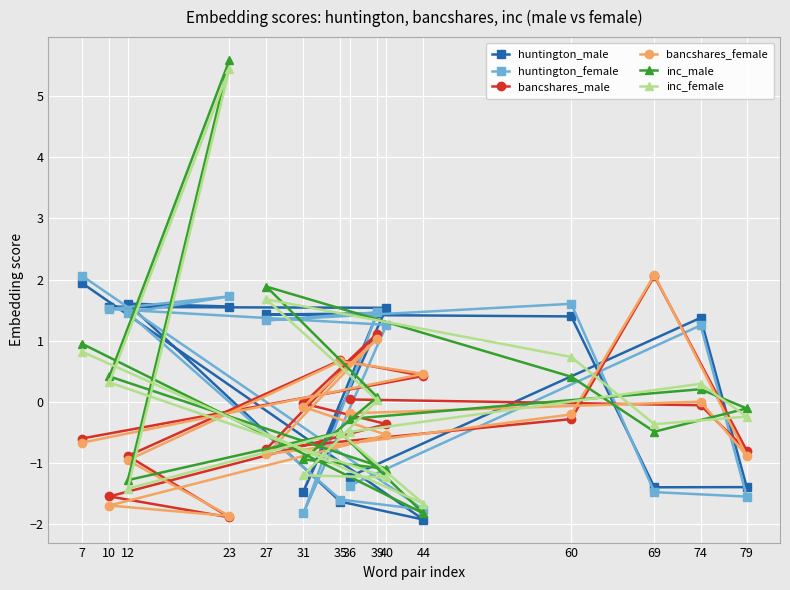

Reading left to right, transcribe all the data shown in this chart.

huntington_male: 7=1.9	44=-1.9	35=-1.6	12=1.6	23=1.6	10=1.6	40=1.5	31=-1.5	39=1.4	27=1.4	60=1.4	69=-1.4	79=-1.4	74=1.4	36=-1.2
huntington_female: 7=2.1	44=-1.8	35=-1.6	12=1.5	23=1.7	10=1.5	40=1.3	31=-1.8	39=1.5	27=1.3	60=1.6	69=-1.5	79=-1.5	74=1.3	36=-1.4
bancshares_male: 7=-0.6	44=0.4	35=0.7	12=-0.9	23=-1.9	10=-1.5	40=-0.4	31=-0.0	39=1.1	27=-0.8	60=-0.3	69=2.1	79=-0.8	74=-0.1	36=0.0
bancshares_female: 7=-0.7	44=0.5	35=0.7	12=-1.0	23=-1.9	10=-1.7	40=-0.5	31=-0.1	39=1.0	27=-0.9	60=-0.2	69=2.1	79=-0.9	74=0.0	36=-0.2
inc_male: 7=1.0	44=-1.8	35=-0.5	12=-1.3	23=5.6	10=0.4	40=-1.1	31=-0.9	39=0.1	27=1.9	60=0.4	69=-0.5	79=-0.1	74=0.2	36=-0.3
inc_female: 7=0.8	44=-1.7	35=-0.5	12=-1.4	23=5.4	10=0.3	40=-1.2	31=-1.2	39=0.0	27=1.7	60=0.7	69=-0.4	79=-0.2	74=0.3	36=-0.5